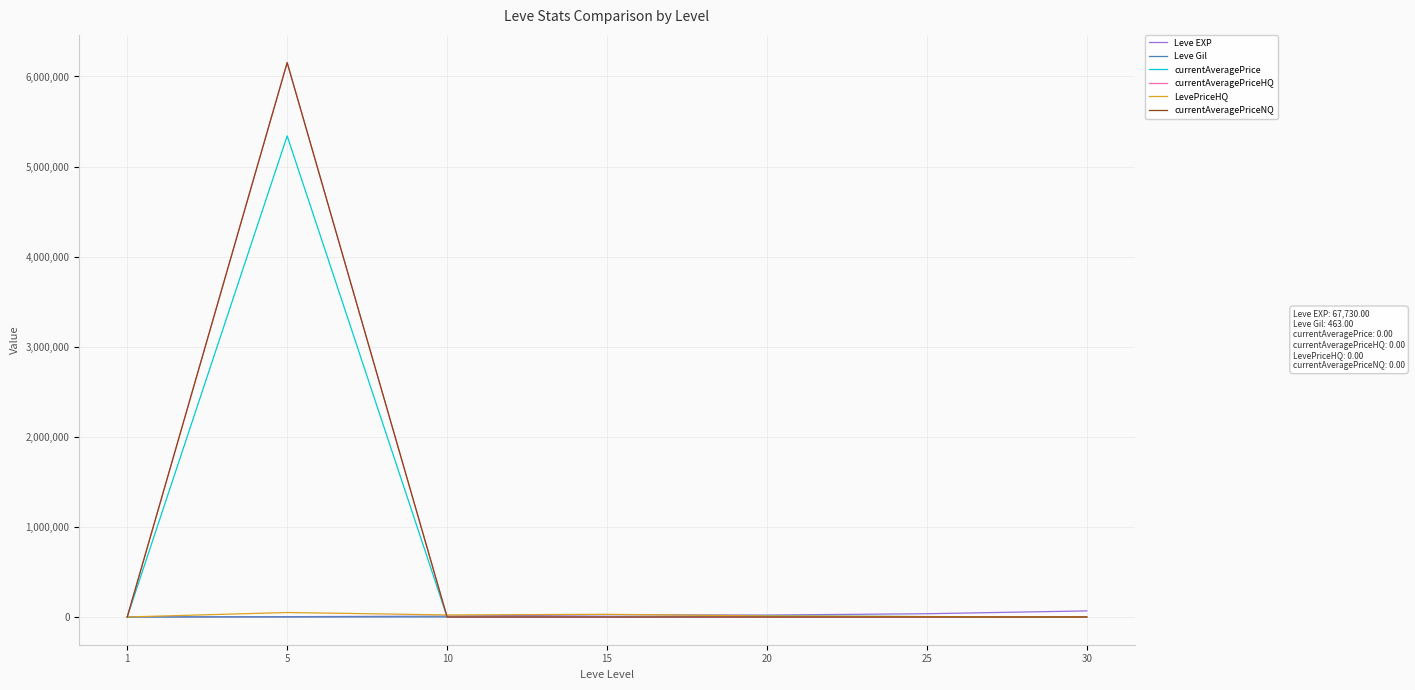

Is it true that currentAveragePriceNQ equals 3814655.8 at 30?

False